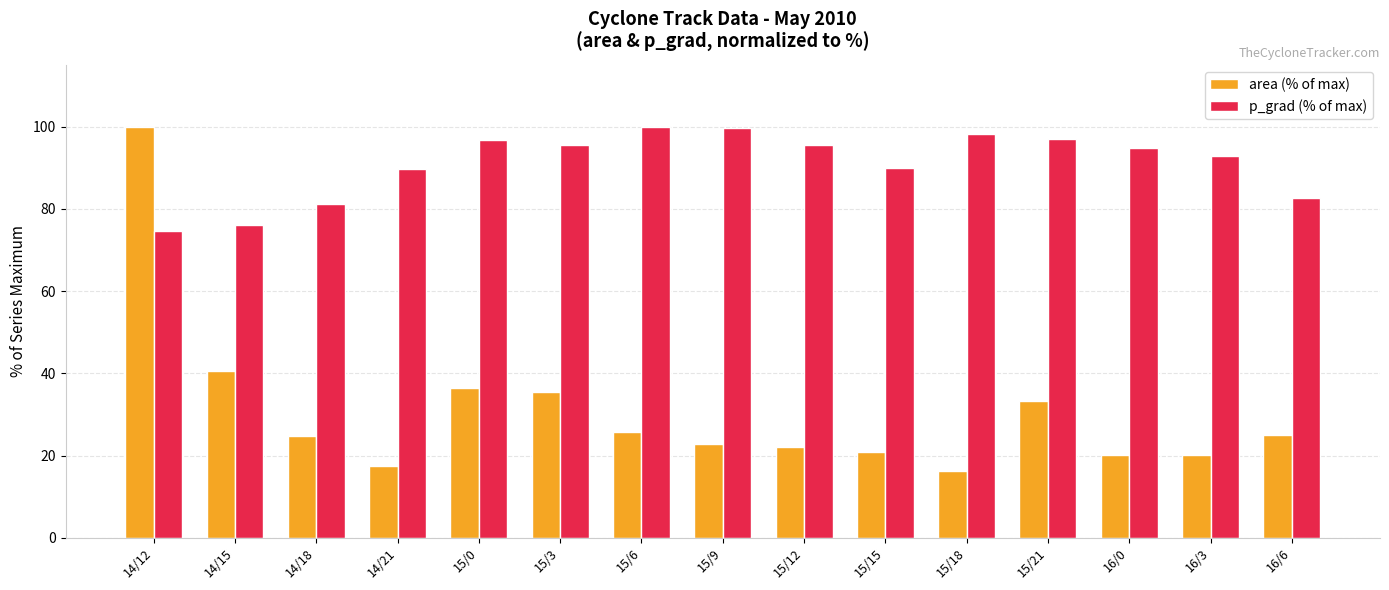

What is the approximate value of area (% of max) at 15/21?

33.4